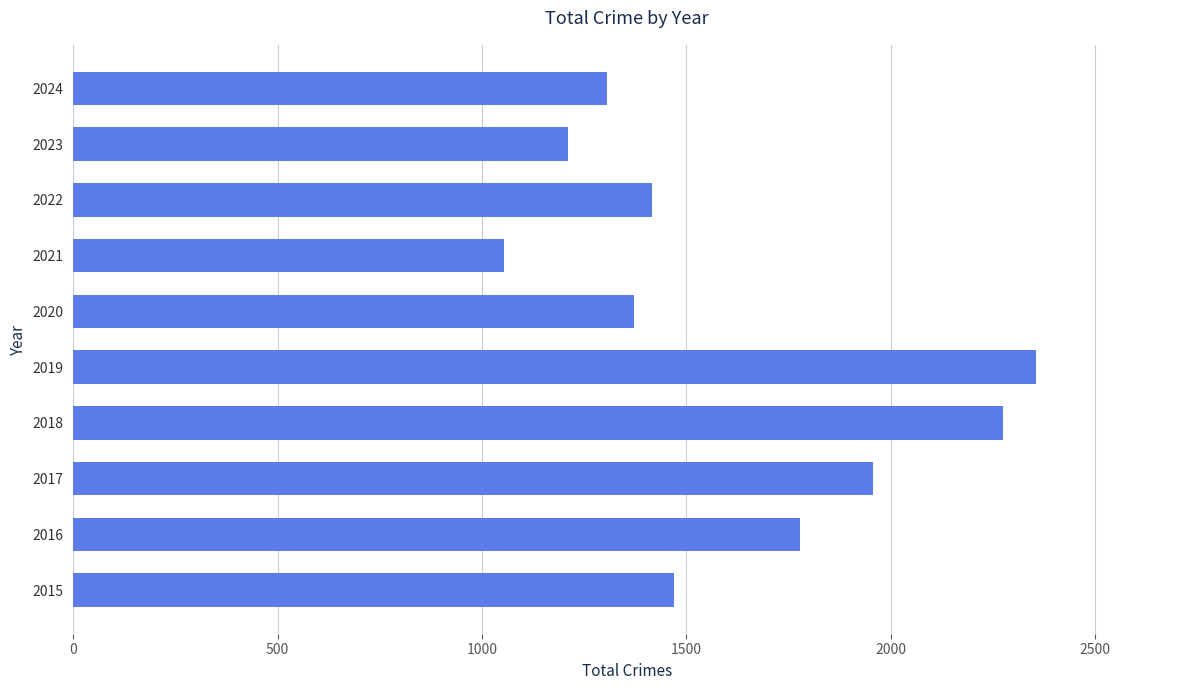

Reading bottom to top, transcribe all the data shown in this chart.

2015=1469	2016=1779	2017=1956	2018=2274	2019=2355	2020=1373	2021=1054	2022=1417	2023=1211	2024=1306